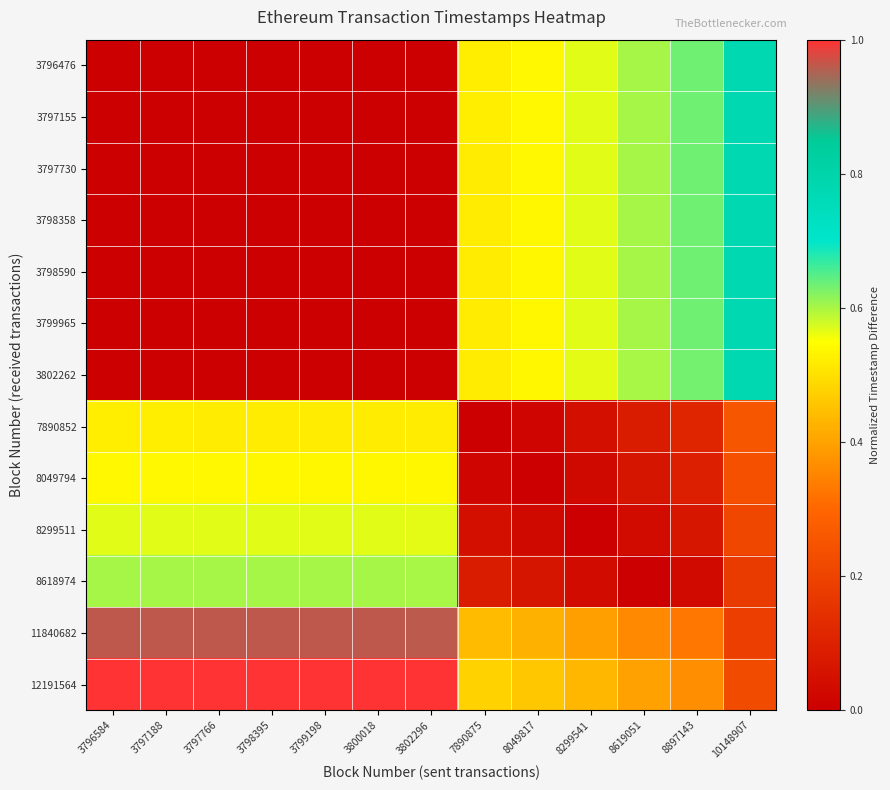

What is the spread (max minus min) of values at 3800018?

1.0